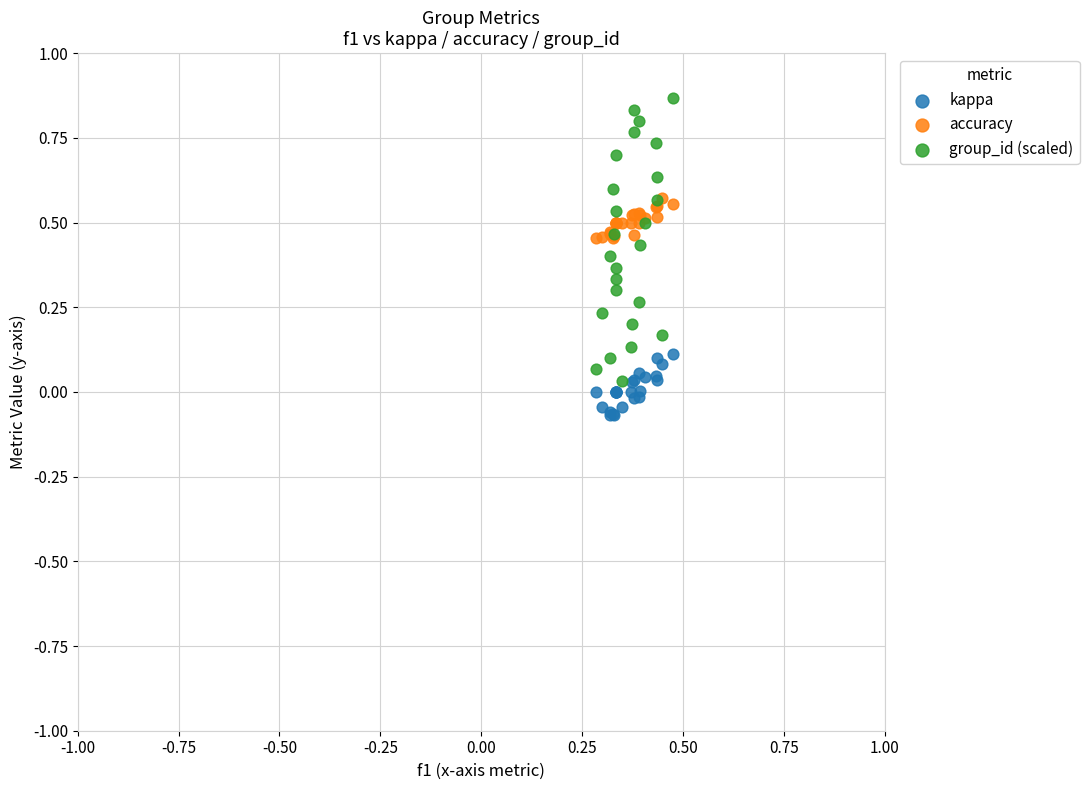

Which series reaches the maximum Y coordinate?

group_id (scaled)